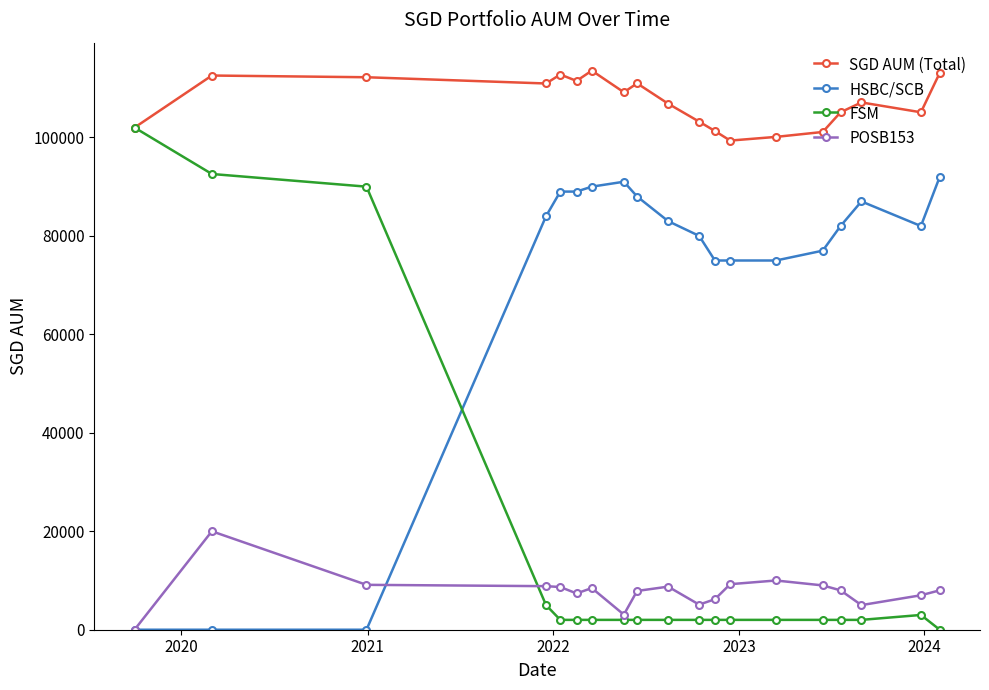

What is the maximum value for FSM?

102000.0